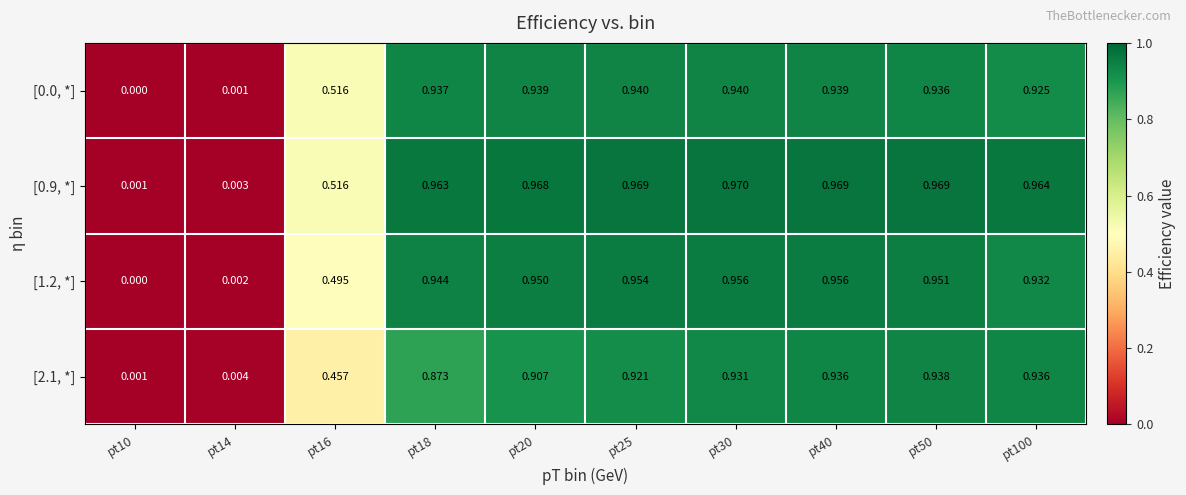

Is the value of [0.9, *] at pt20 greater than the value of [1.2, *] at pt30?

Yes